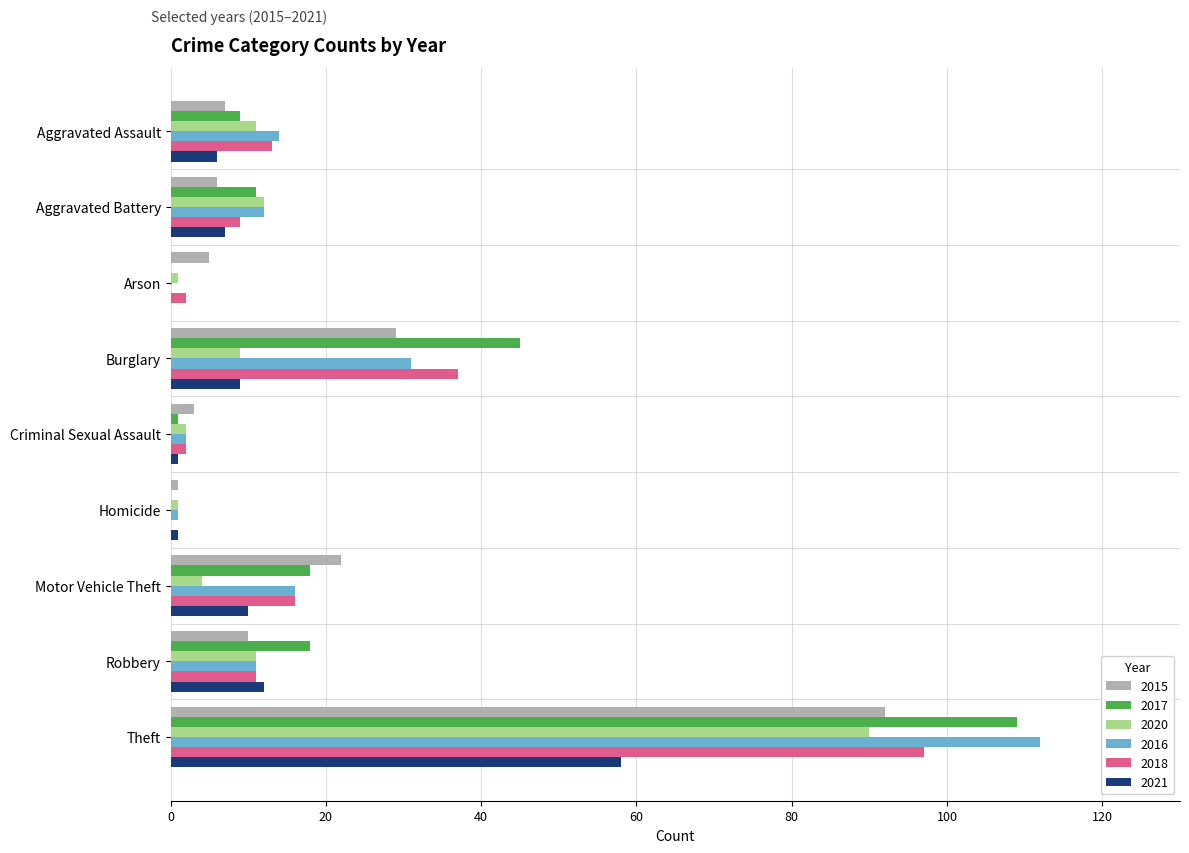

What value does the 2020 series have at Burglary?

9